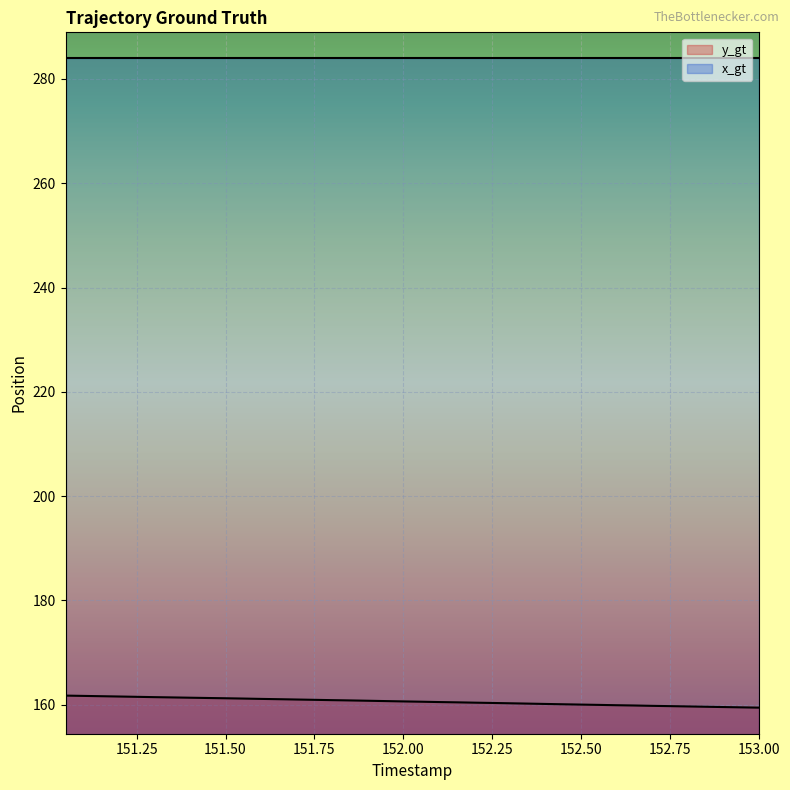

True or false: the data shows 159.9 at 152.6.

True